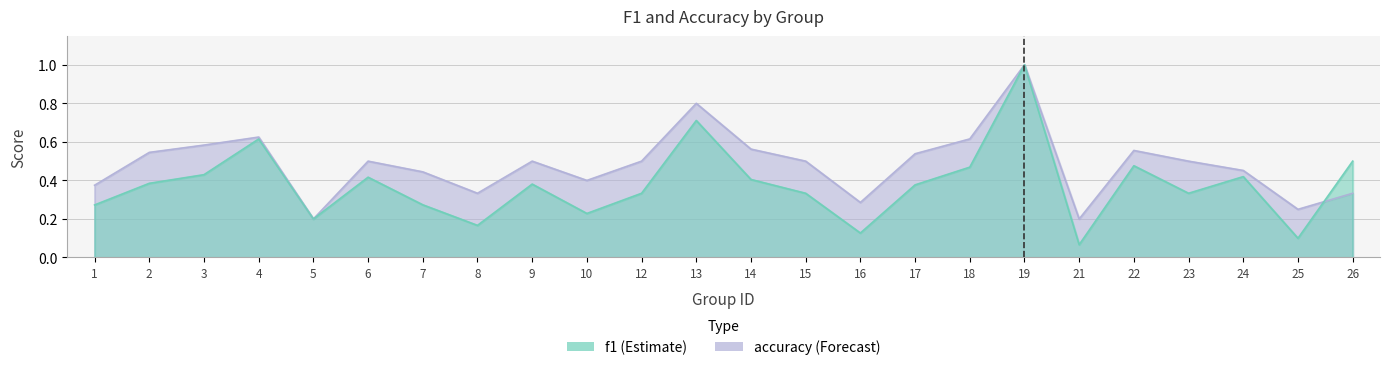

What is the total value across all series at 18?

1.1